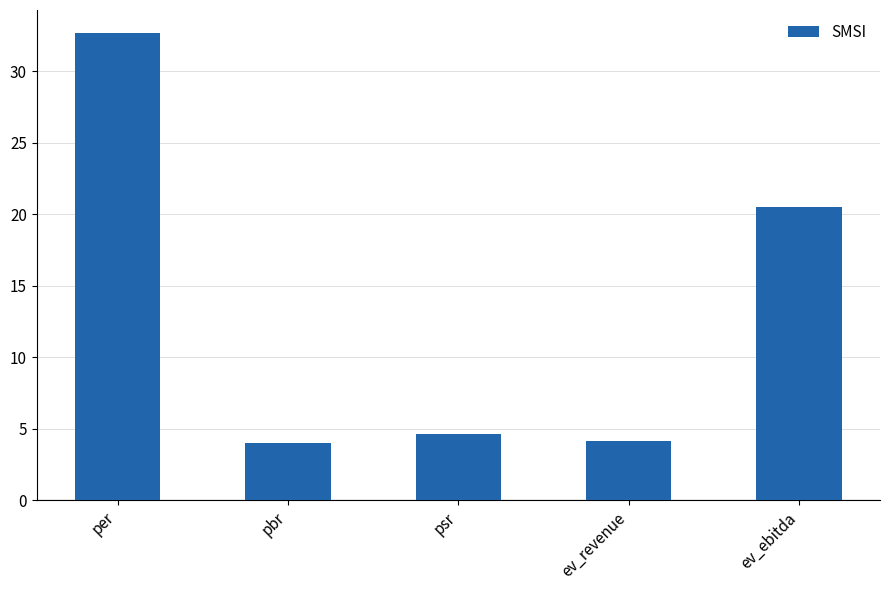

Where does the data first go above 4?

per